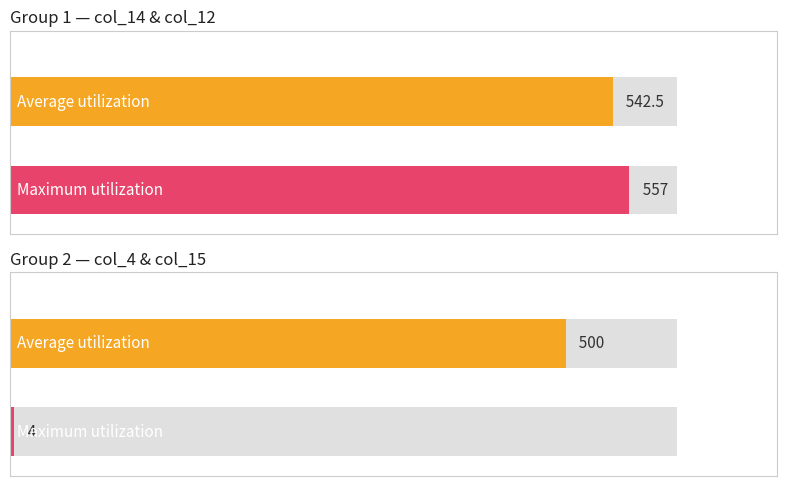

Between 8 and 10, which is larger?

8